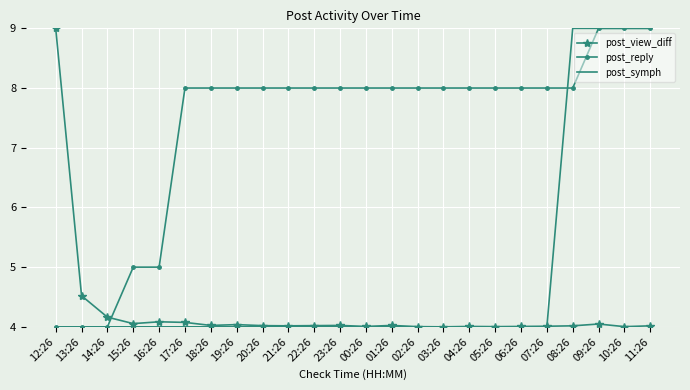

Is the value of post_symph at 21:26 greater than the value of post_reply at 02:26?

No